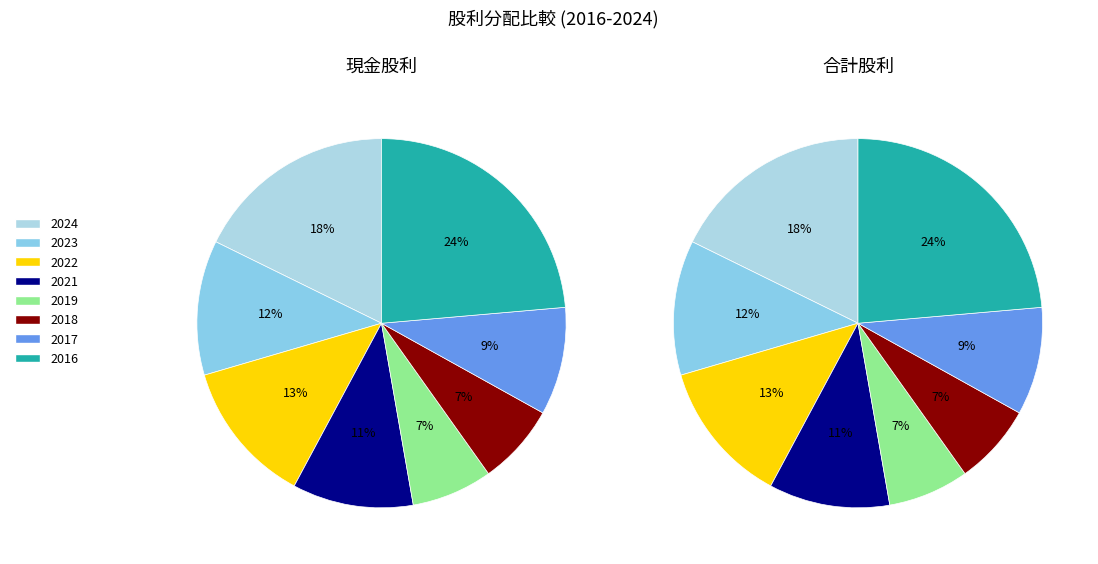

Which slice is the largest?

2016